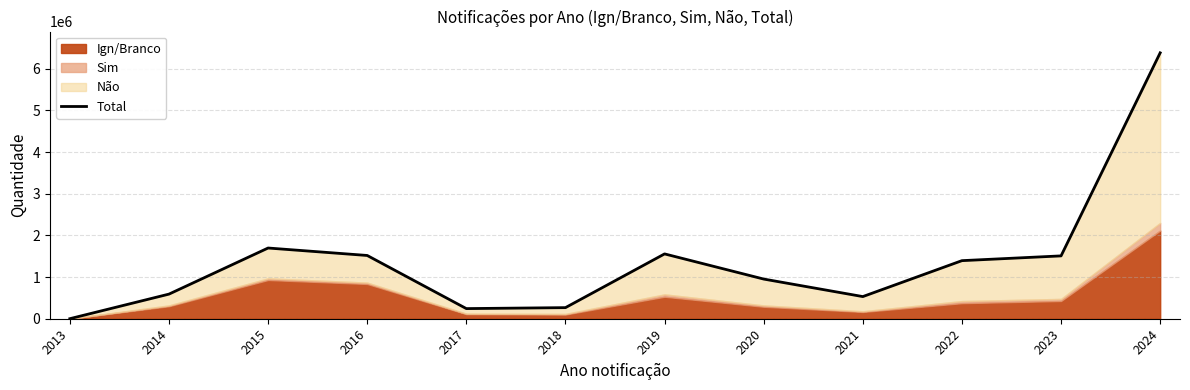

True or false: the data shows 3790423 at 2024.

False